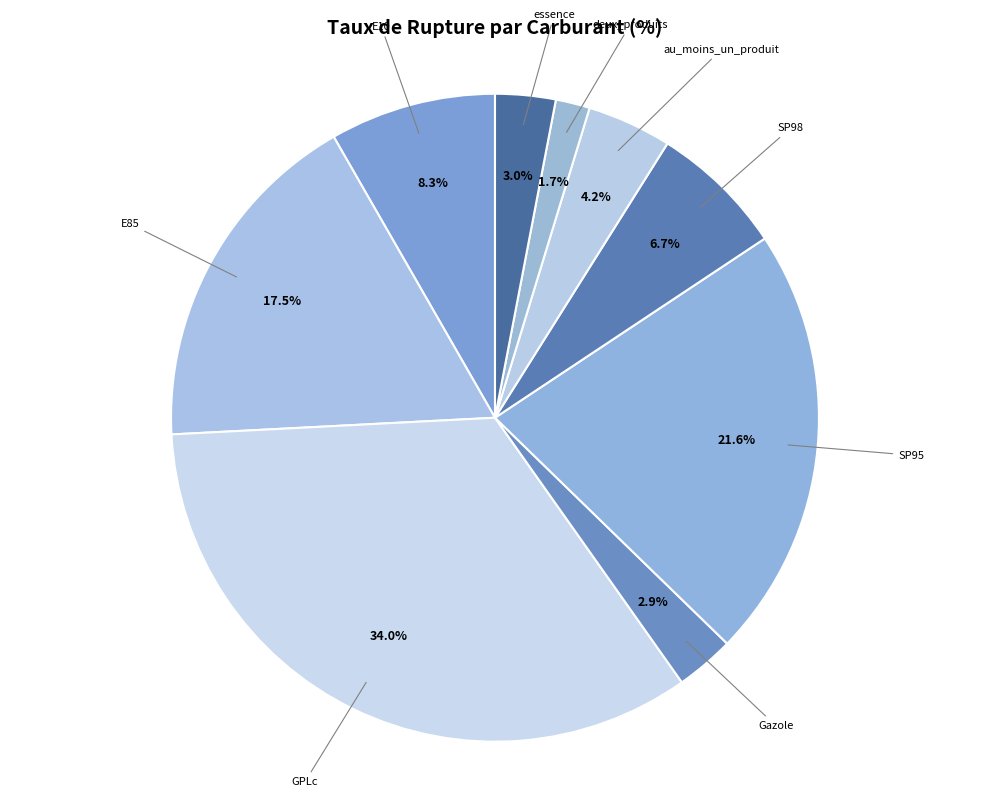

To the nearest percent, what is the difference between the GPLc and deux_produits slice percentages?

32%